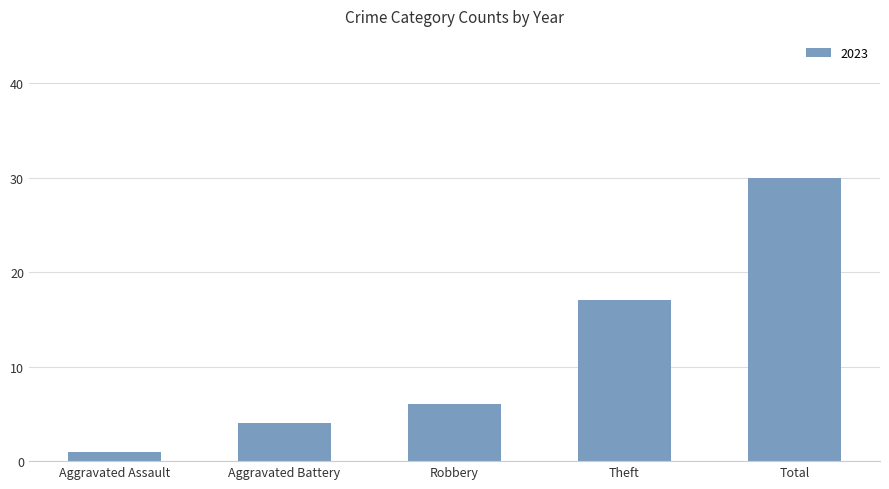

The chart shows a value of 30 at Total. True or false?

True